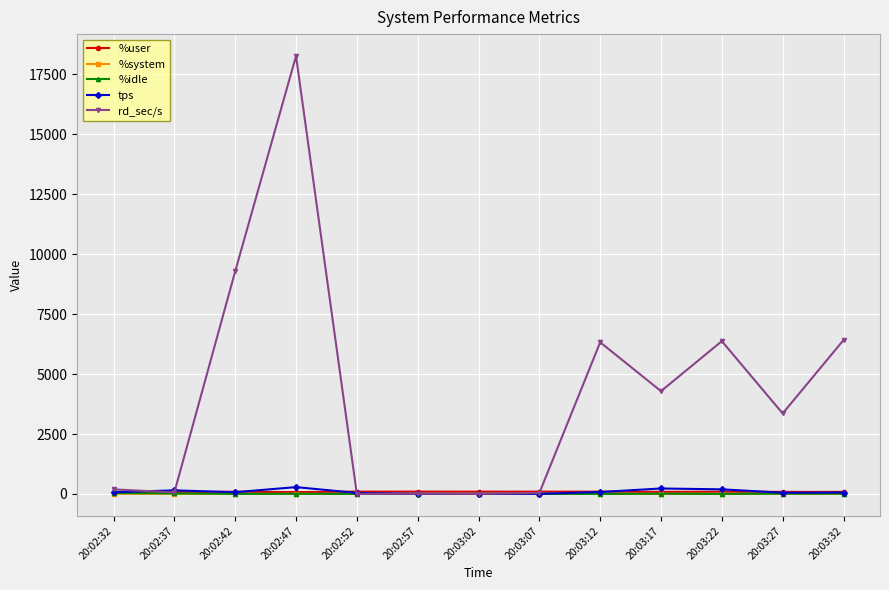

Between 20:03:02 and 20:03:17, which series saw the biggest shift?

rd_sec/s